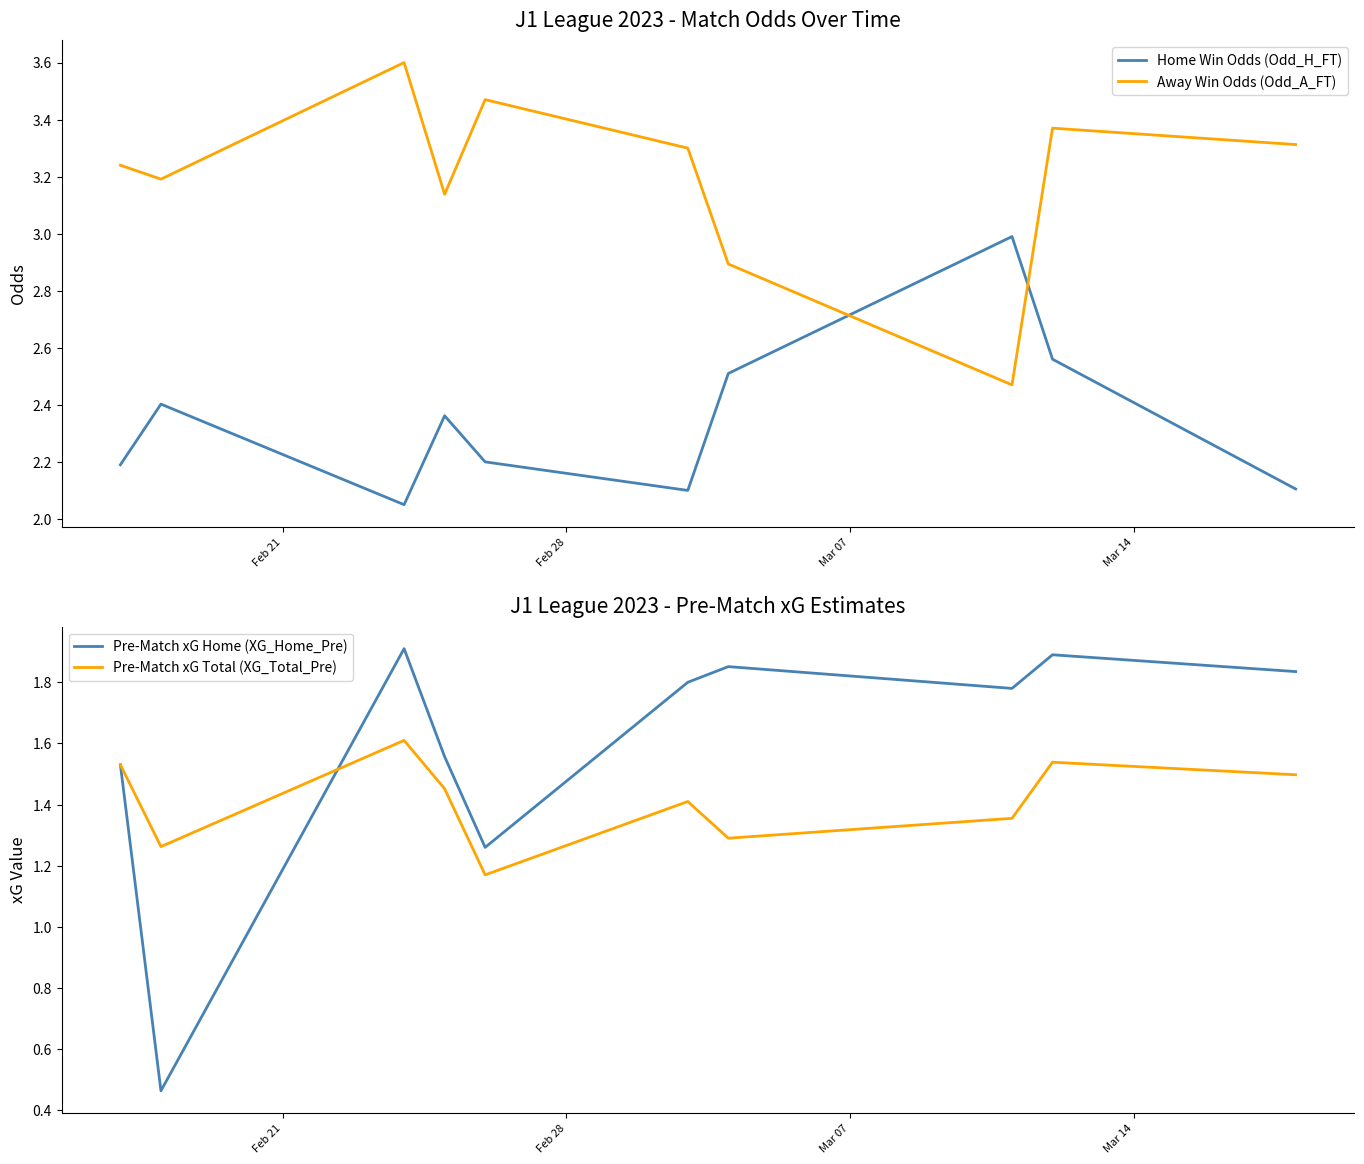

True or false: Away Win Odds (Odd_A_FT) and Home Win Odds (Odd_H_FT) intersect in this chart.

True